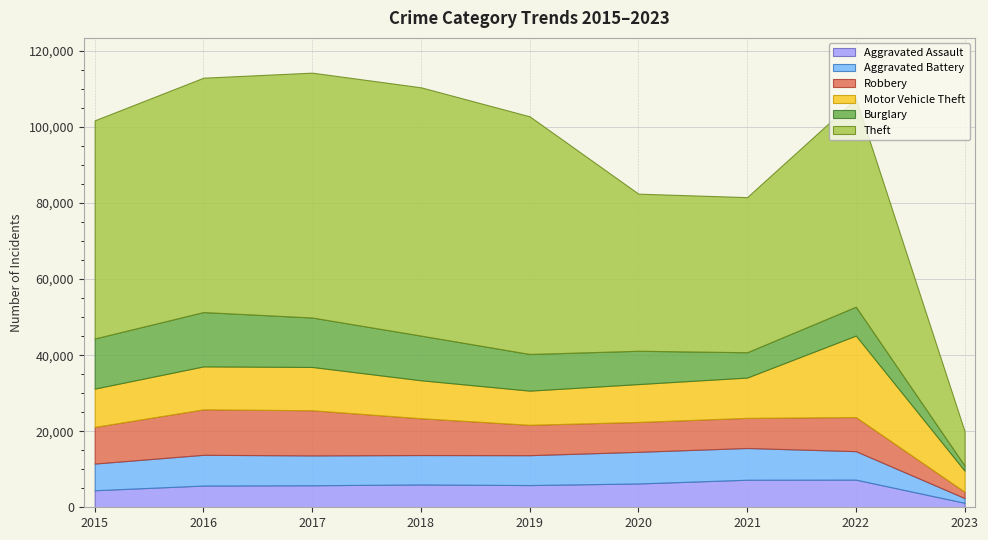

True or false: Theft has a value of 64381 at 2017.

True